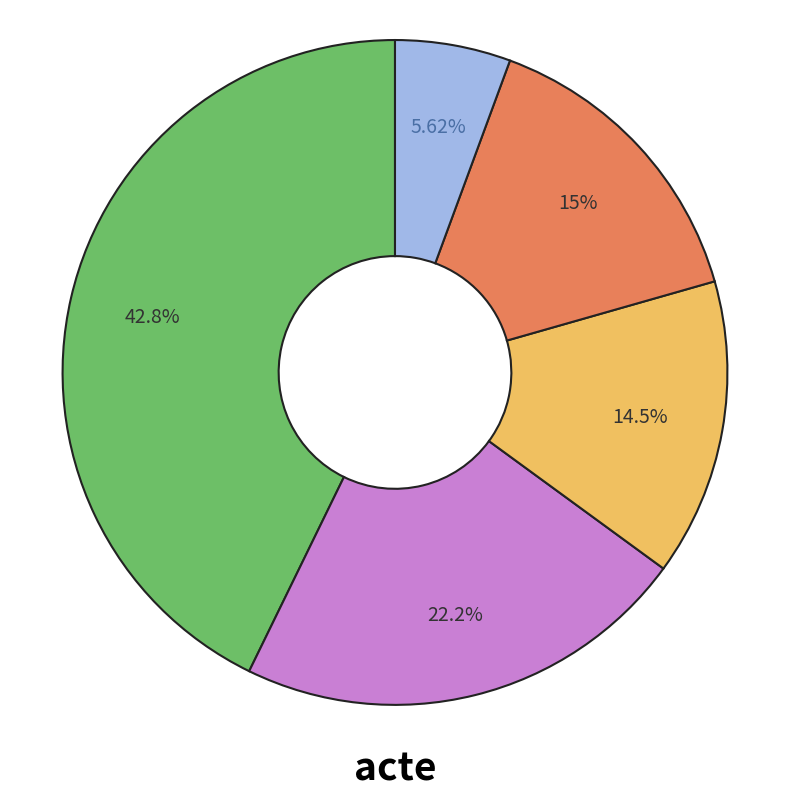

Is there a majority slice in this chart?

No